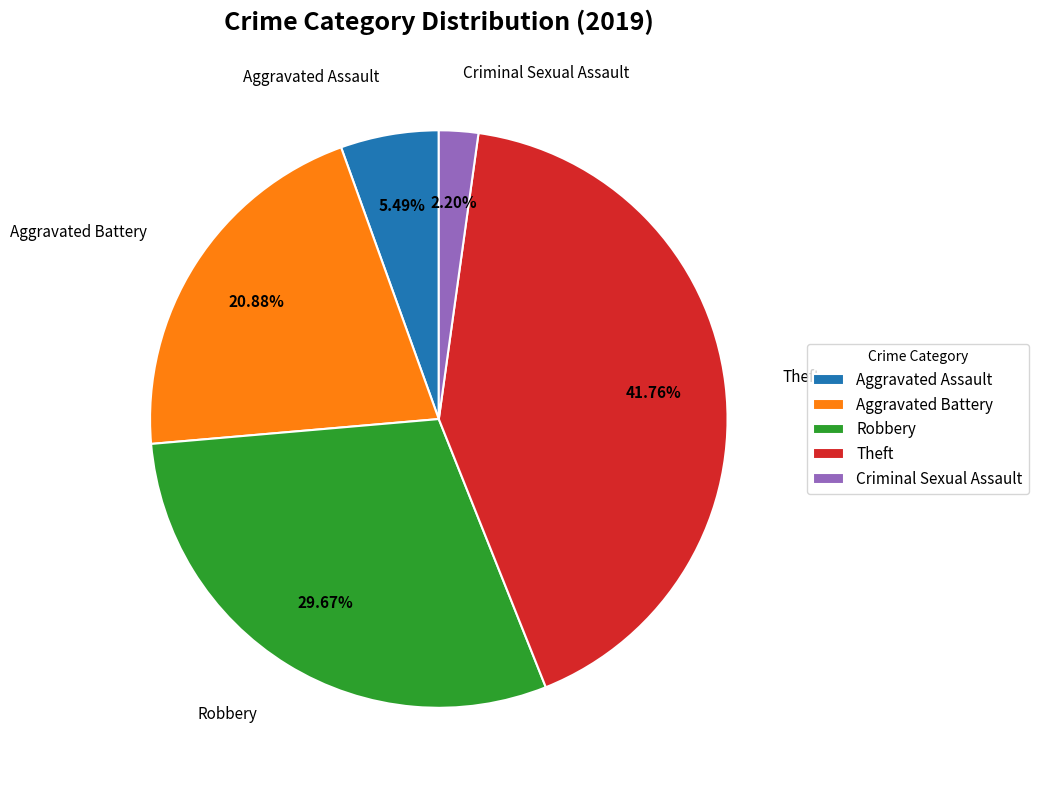

To the nearest percent, what percentage of the pie is Aggravated Assault?

5%